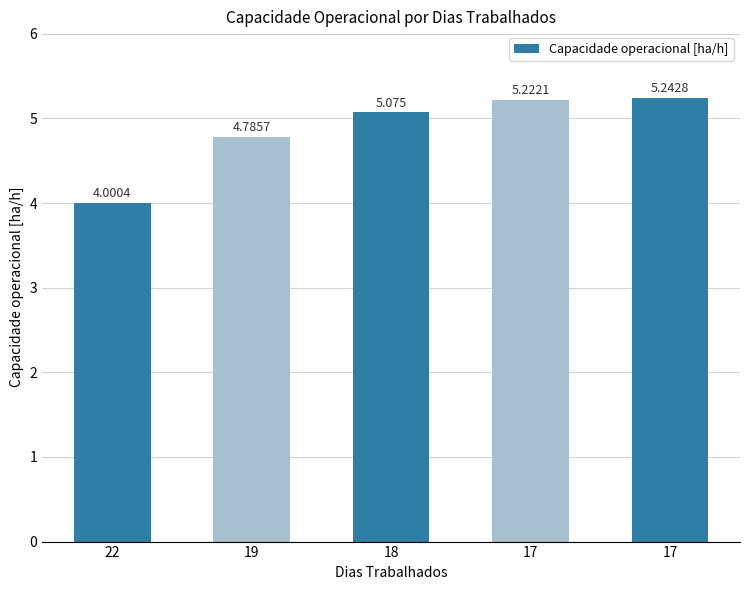

Approximately how many times larger is the value at 19 compared to 17?

0.9